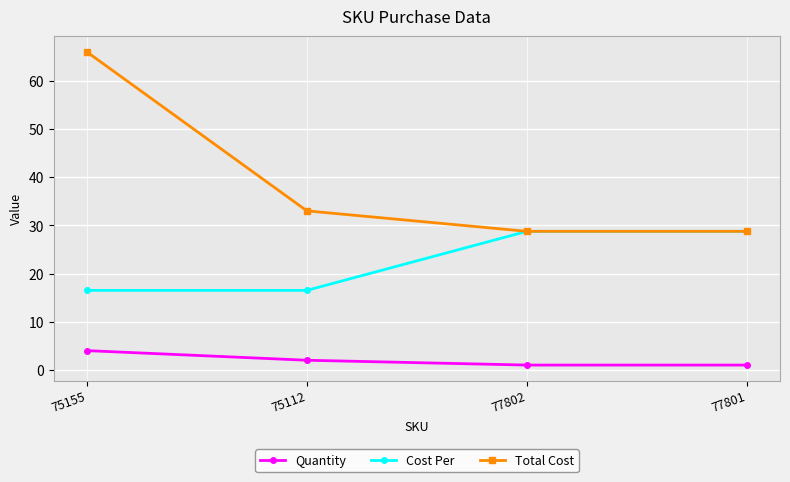

Which series has the largest range (max minus min)?

Total Cost